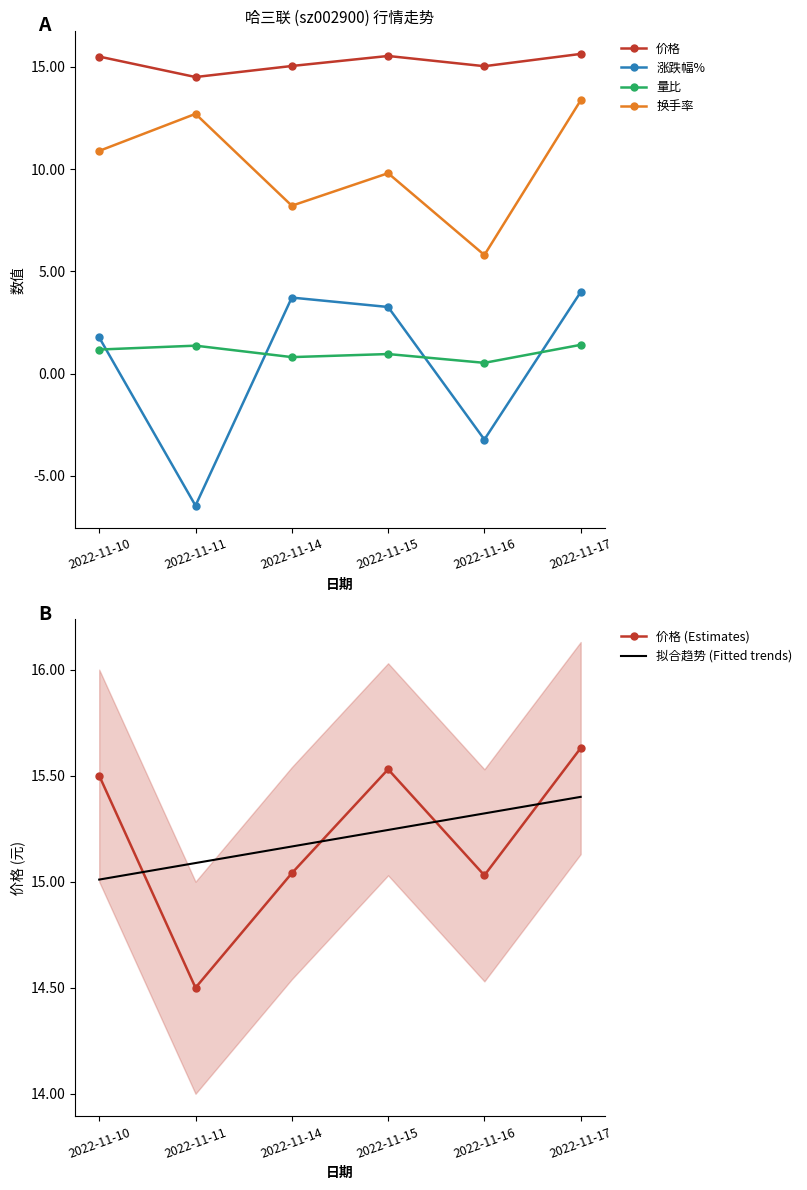

What is the difference between the highest and lowest values at 2022-11-10?

14.3